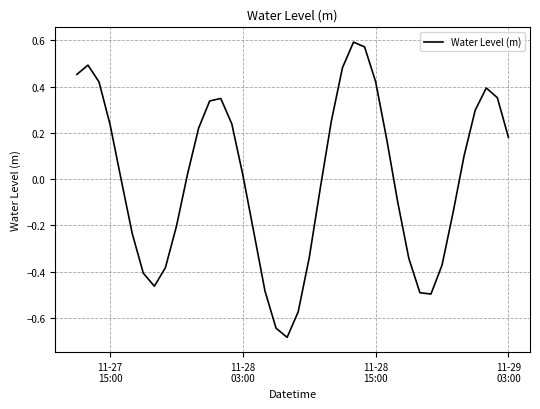

What is the difference between the maximum and minimum values?

1.3